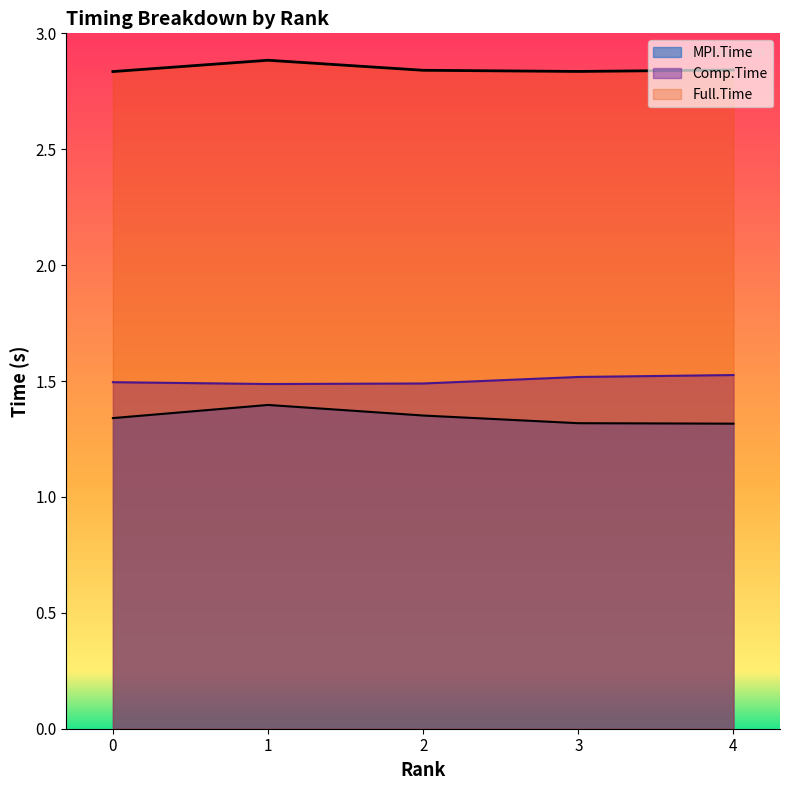

What is the sum of all Full.Time values?

14.2